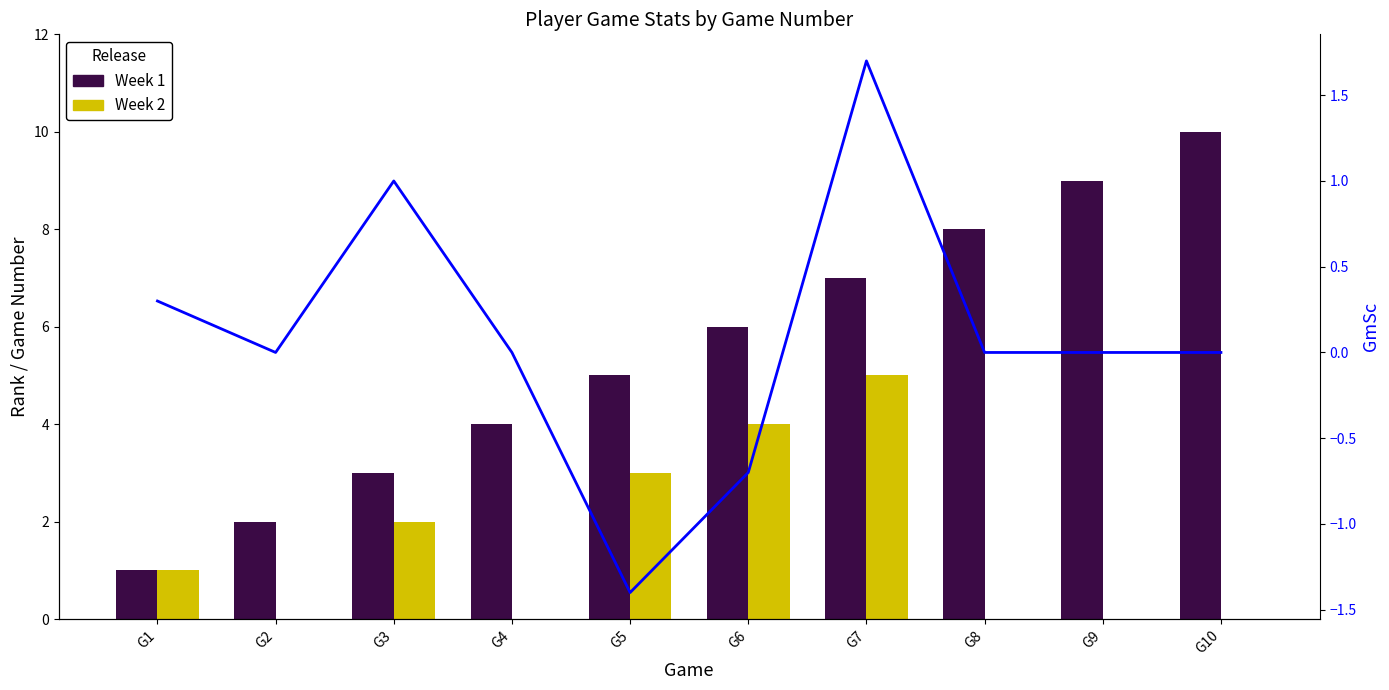

True or false: Week 1 has a value of 6 at G4.

False